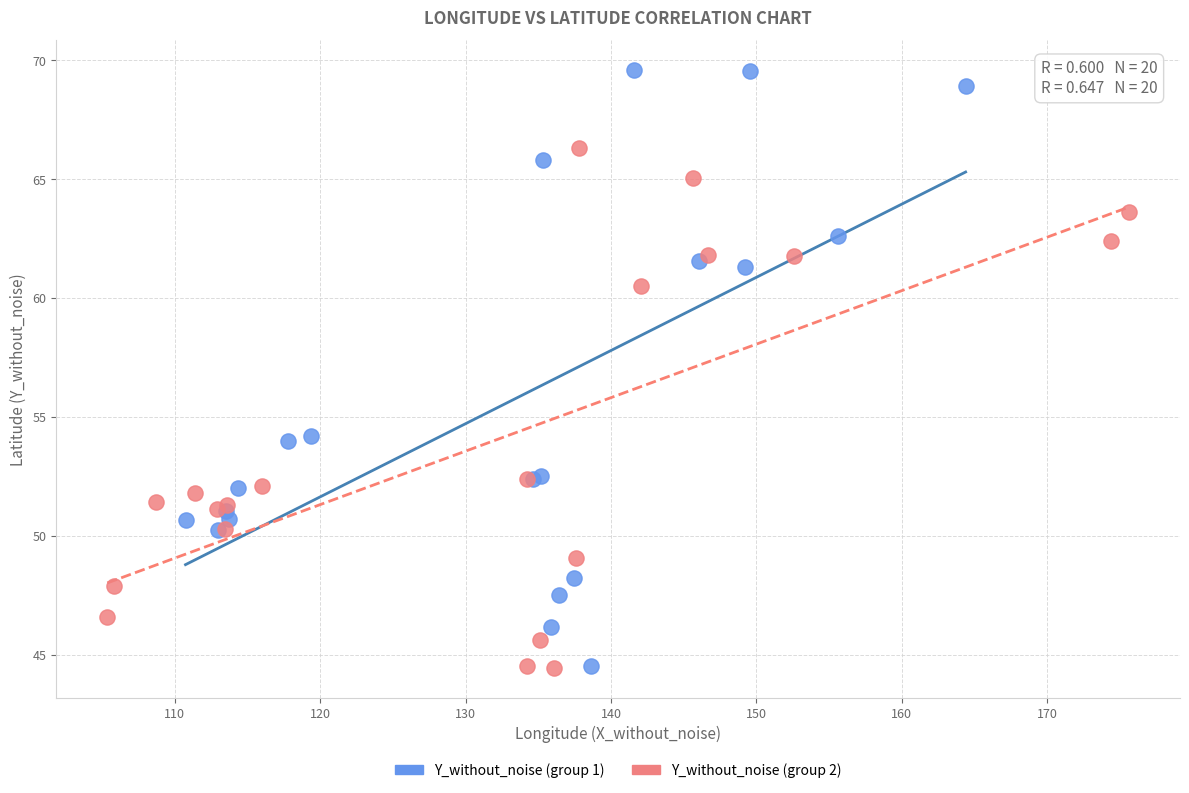

Which series has the largest Y range (max minus min)?

Y_without_noise (group 1)